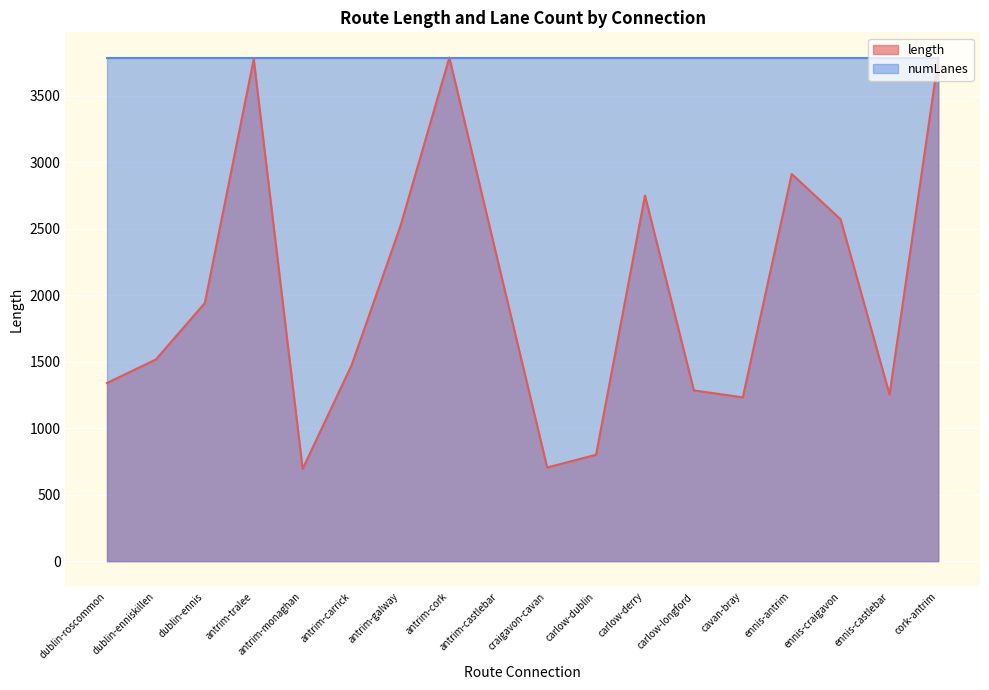

What is the greatest value displayed?

3786.4